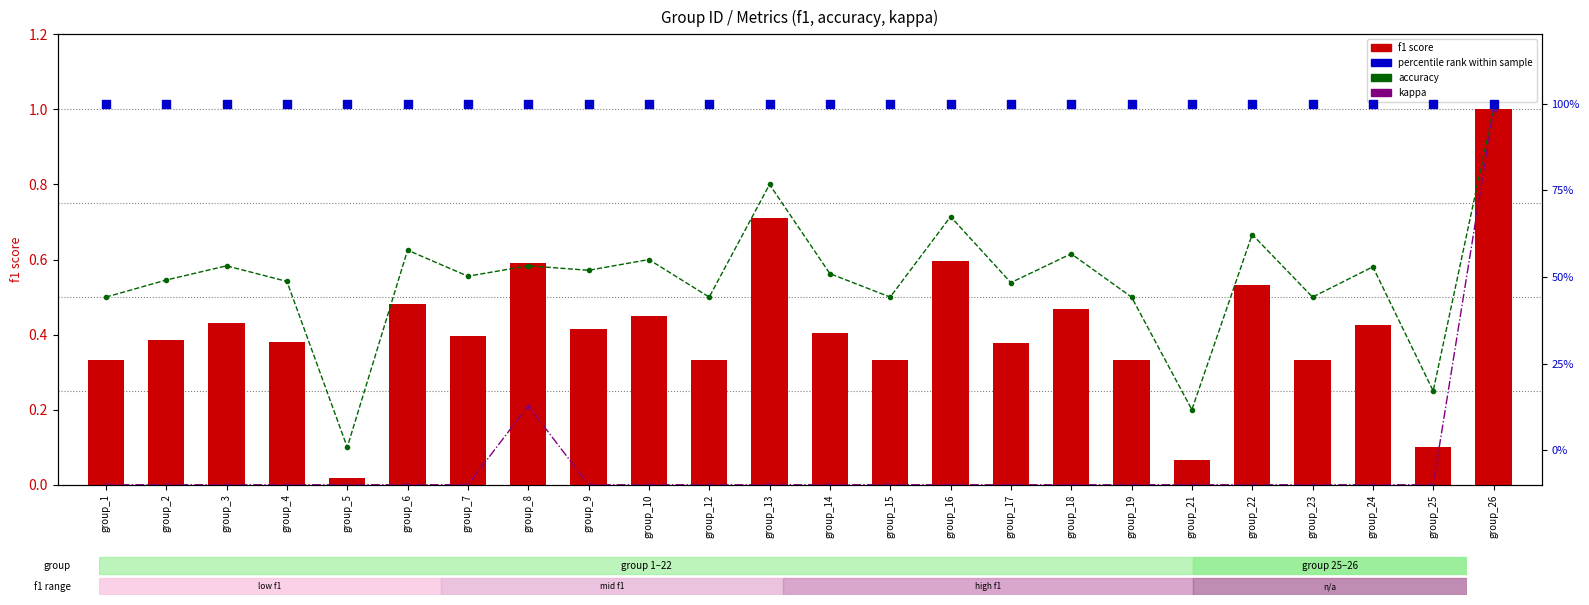

Which series has the widest spread of Y values?

kappa